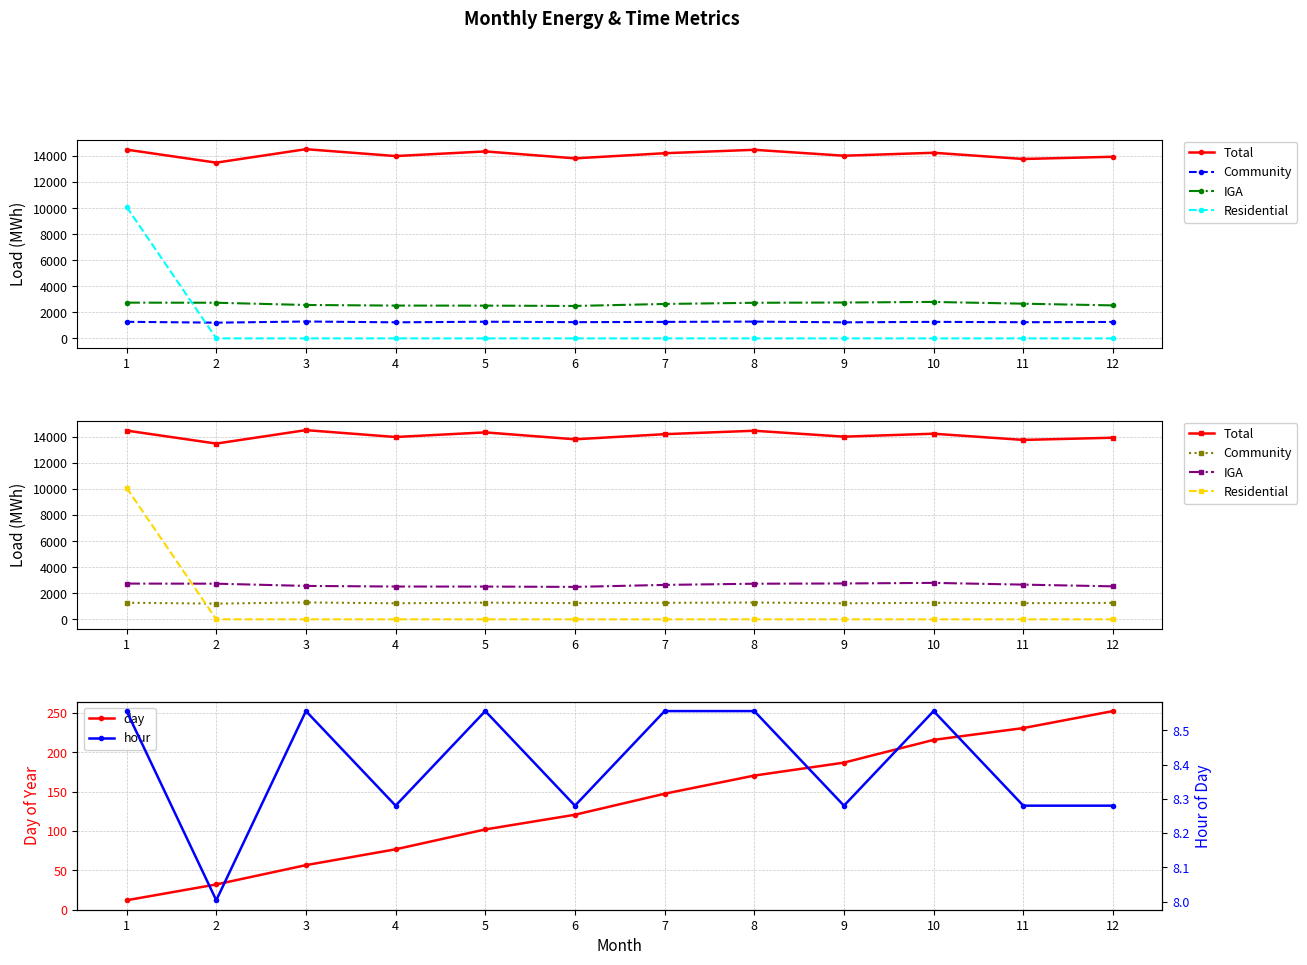

At which category is the sum across all series the highest?

1